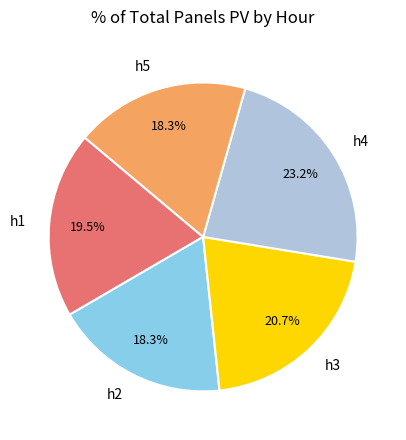

Combined, do h3 and h1 account for over 50%?

No